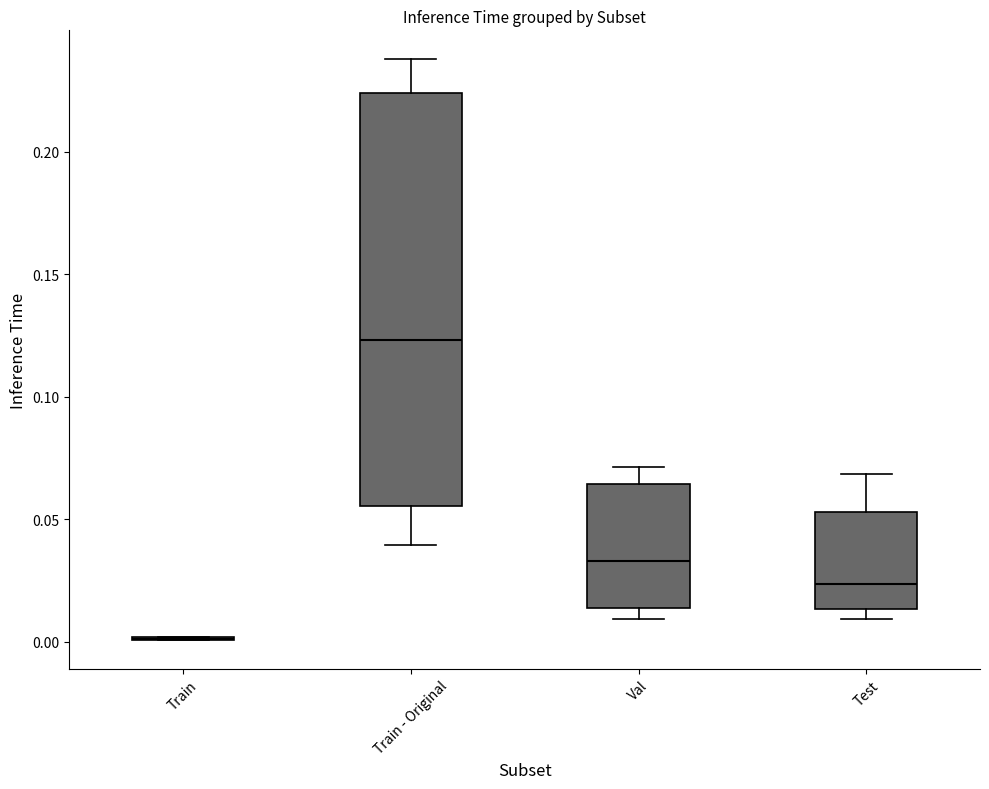

Which box is the tallest, from its lower edge to its upper edge?

Train - Original